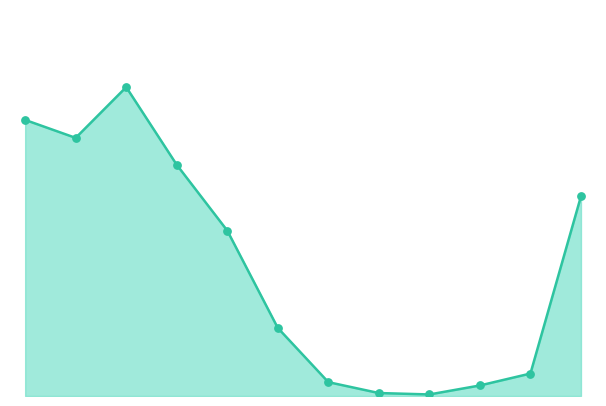

How many lines are shown in the chart?

1